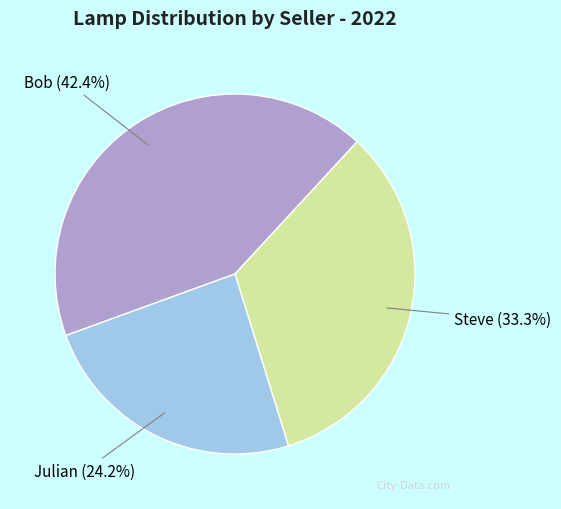

Which category has the smallest portion of the pie?

Julian